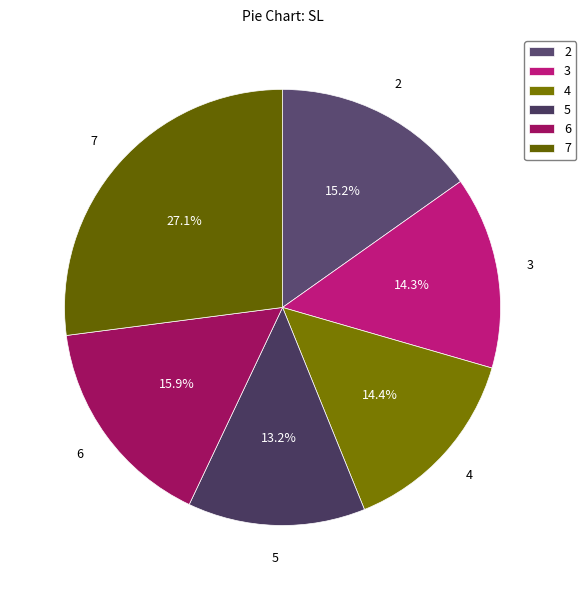

To the nearest percent, what is the combined percentage of 7 and 2?

42%